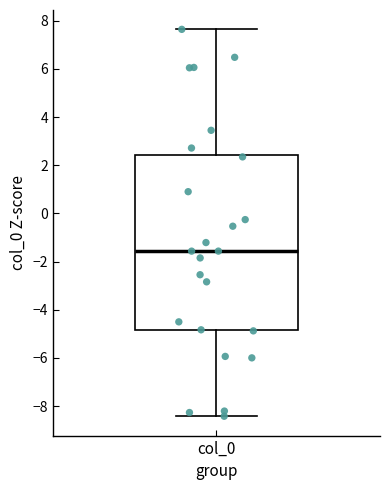

Transcribe this box plot: give where the median line is, the range the box spans, and where the two whiskers end, as read against the y-axis. The values are not printed on the chart, so give them approximately, as read against the axis.

median -1.6, box -4.8 to 2.4, whiskers -8.4 to 7.6